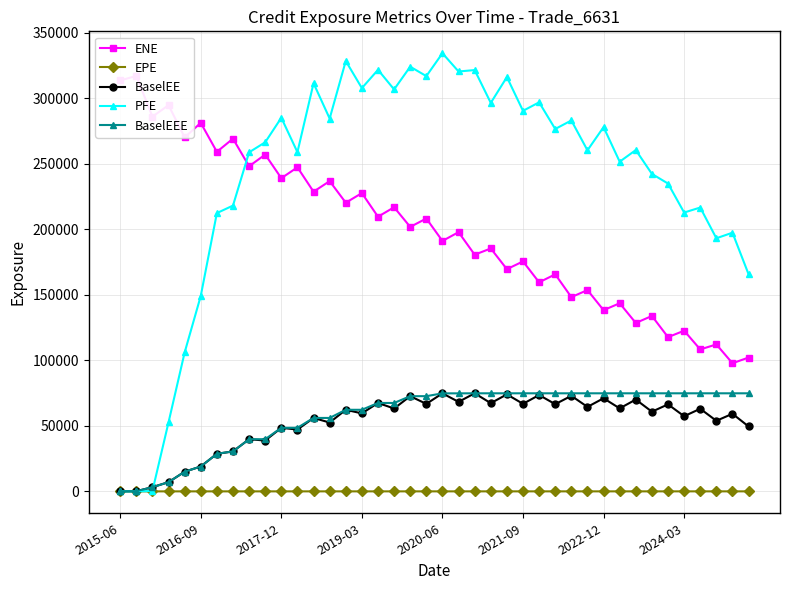

True or false: PFE has more than 1 interior local peaks.

True